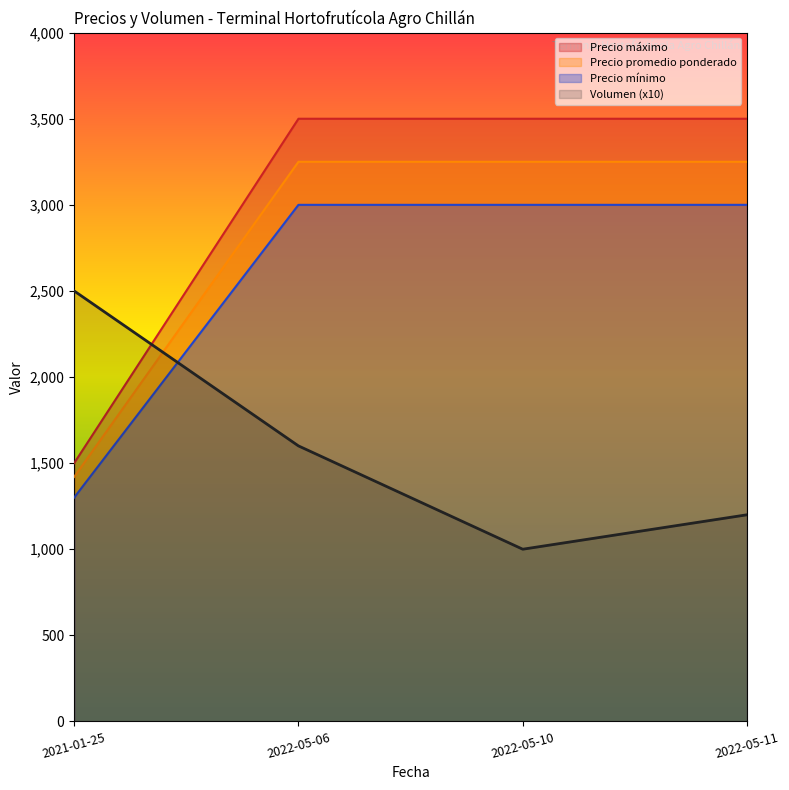

True or false: Precio promedio ponderado and Precio mínimo cross at least once.

False